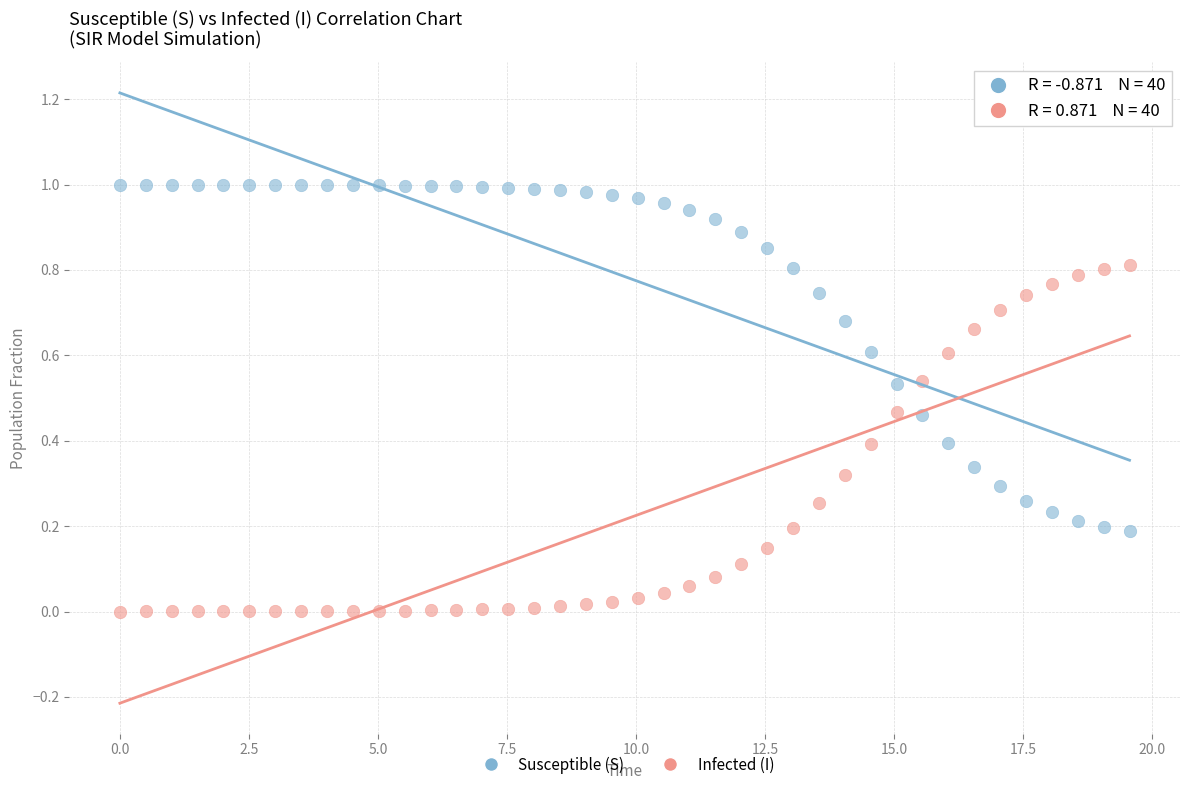

What are all the series names shown in the legend?

Susceptible (S), Infected (I)